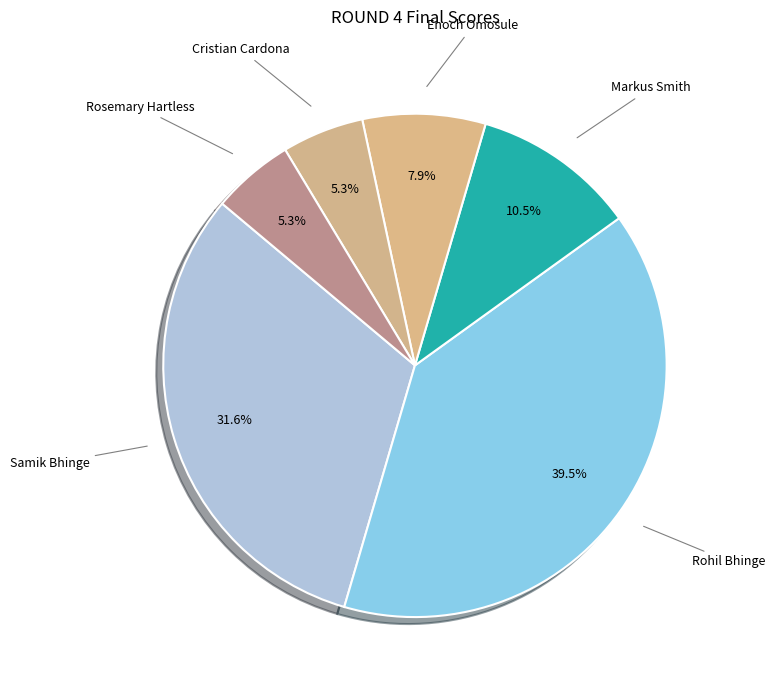

To the nearest percent, what percentage of the pie is Cristian Cardona?

5%